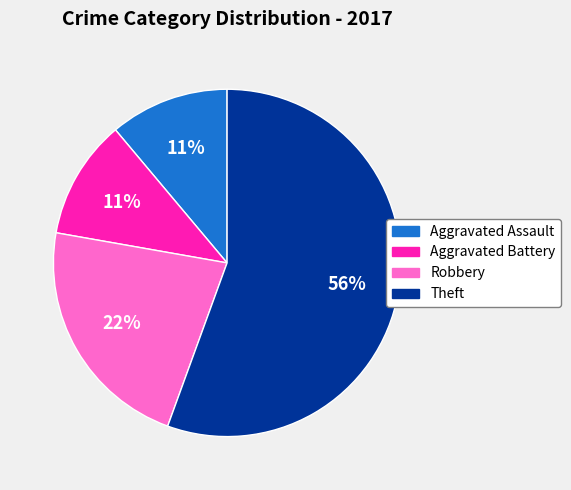

Does any single category account for the majority?

Yes